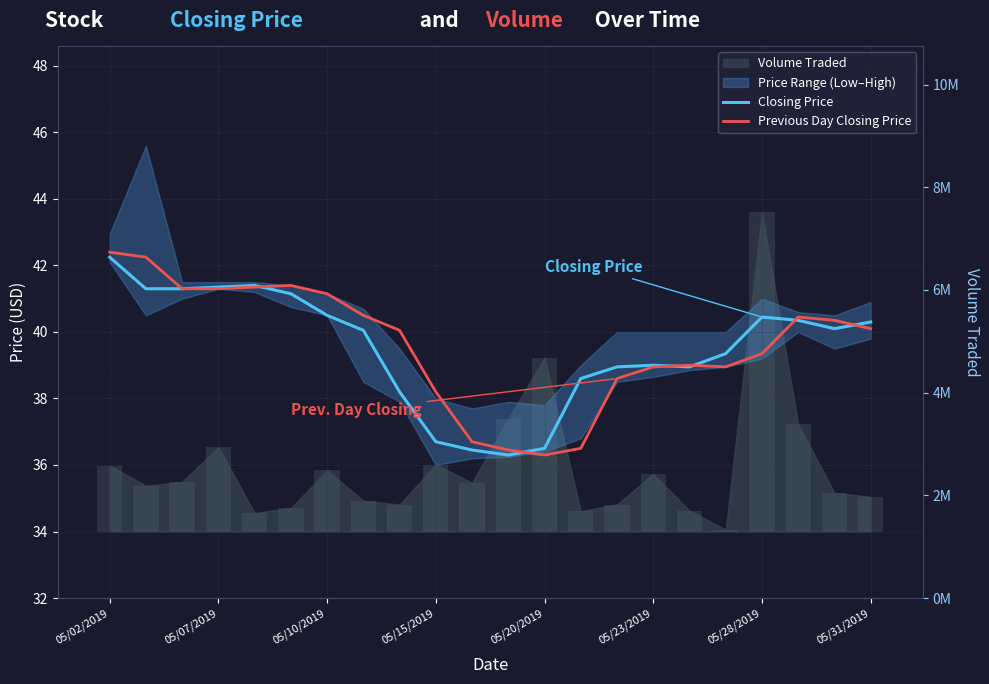

The value of Previous Day Closing Price at 05/02/2019 is 42.4. True or false?

True